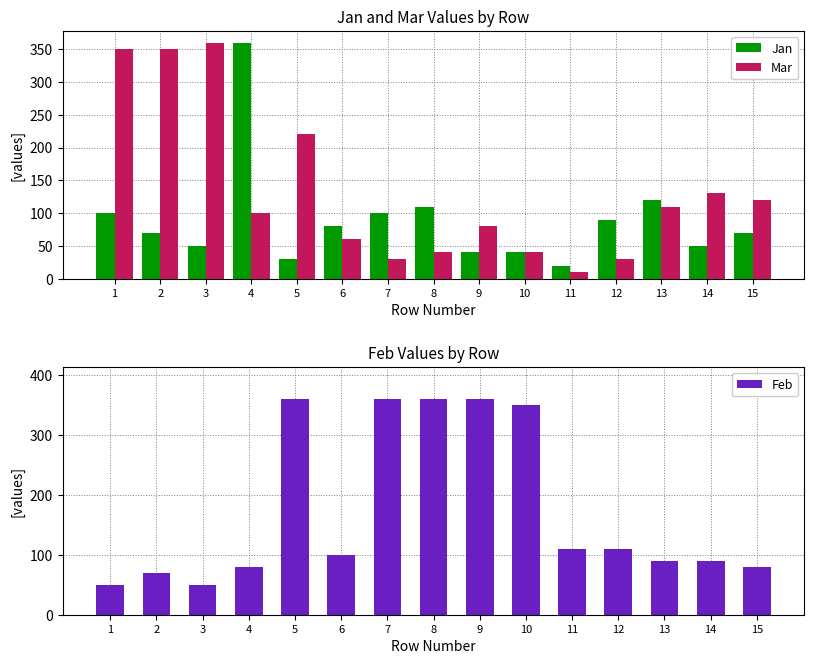

What is the lowest value of the Mar series?

10